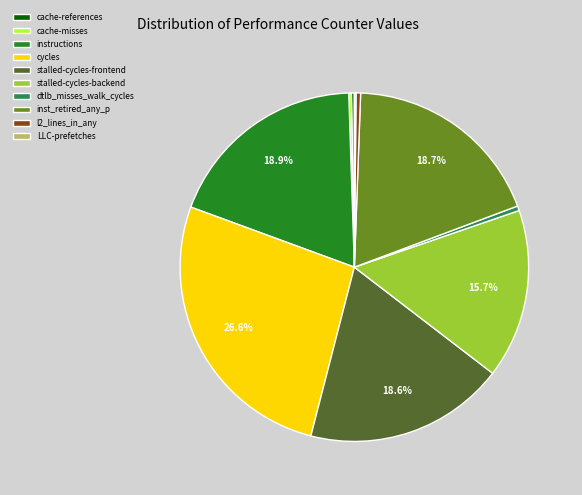

Which has a higher value, instructions or stalled-cycles-backend?

instructions